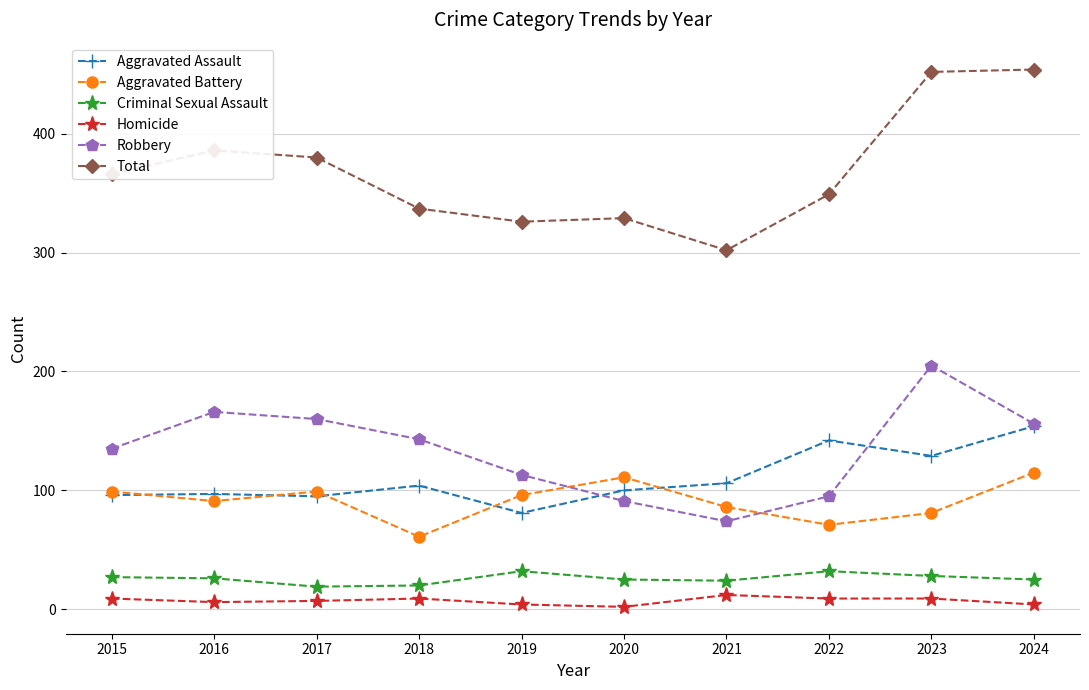

Rank the series by their maximum value, from lowest to highest.

Homicide, Criminal Sexual Assault, Aggravated Battery, Aggravated Assault, Robbery, Total